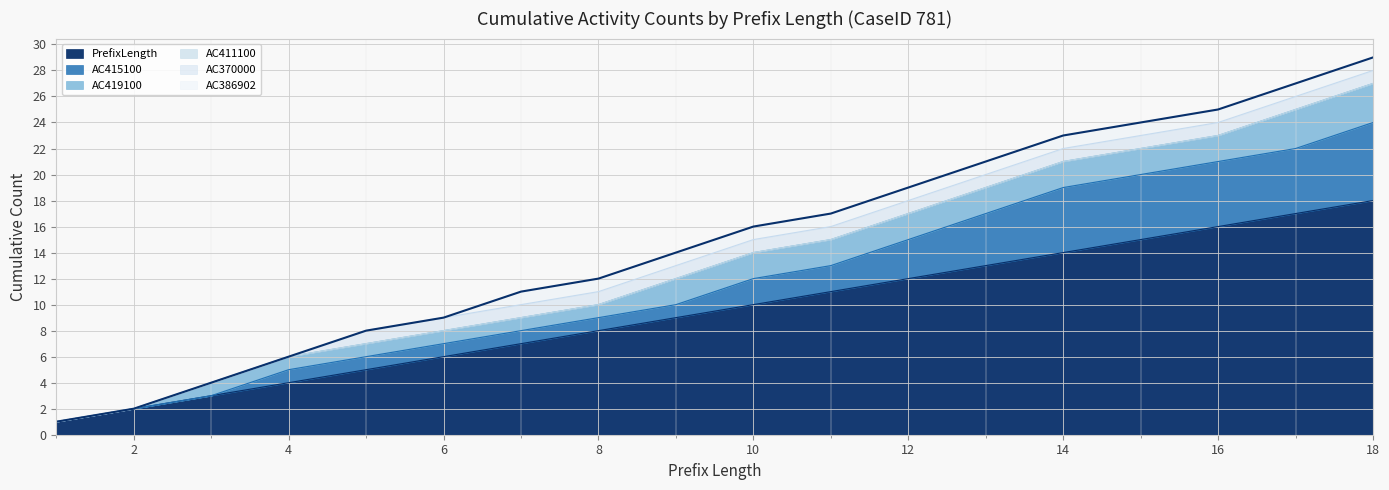

At which label is the value closest to 15?

16